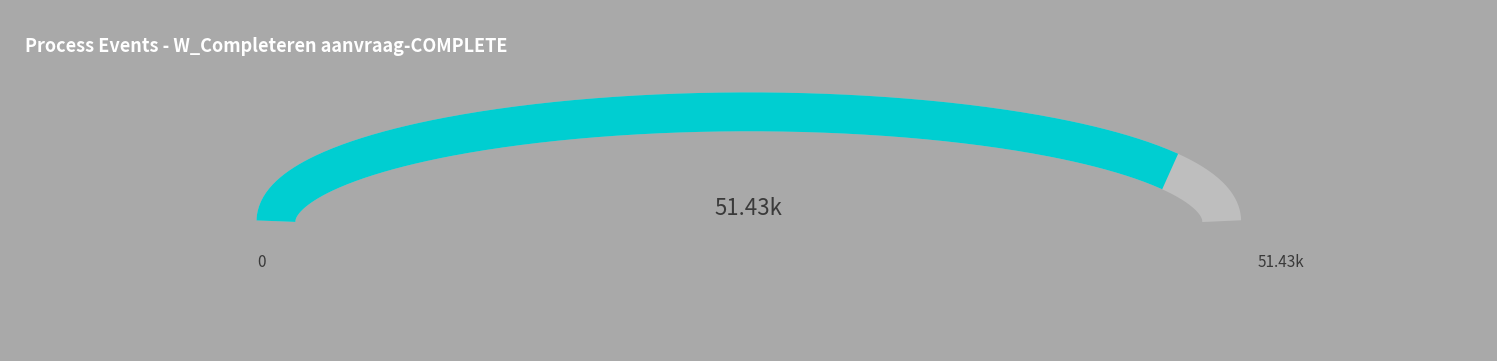

To the nearest percent, what portion does 24 represent?

8%